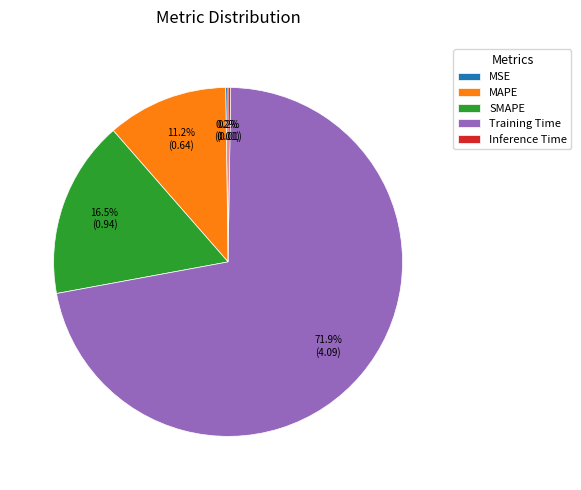

The Training Time slice represents 72% of the pie. True or false?

True